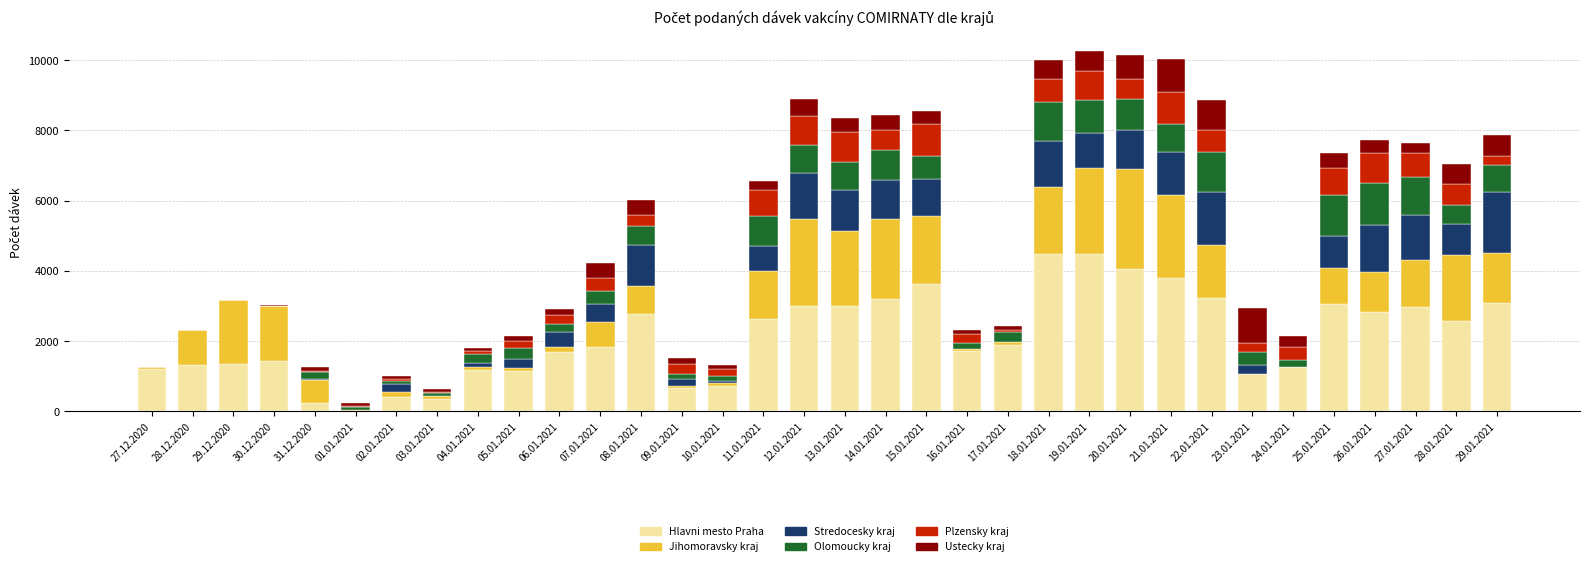

What is the sum of all Hlavni mesto Praha values?

72382